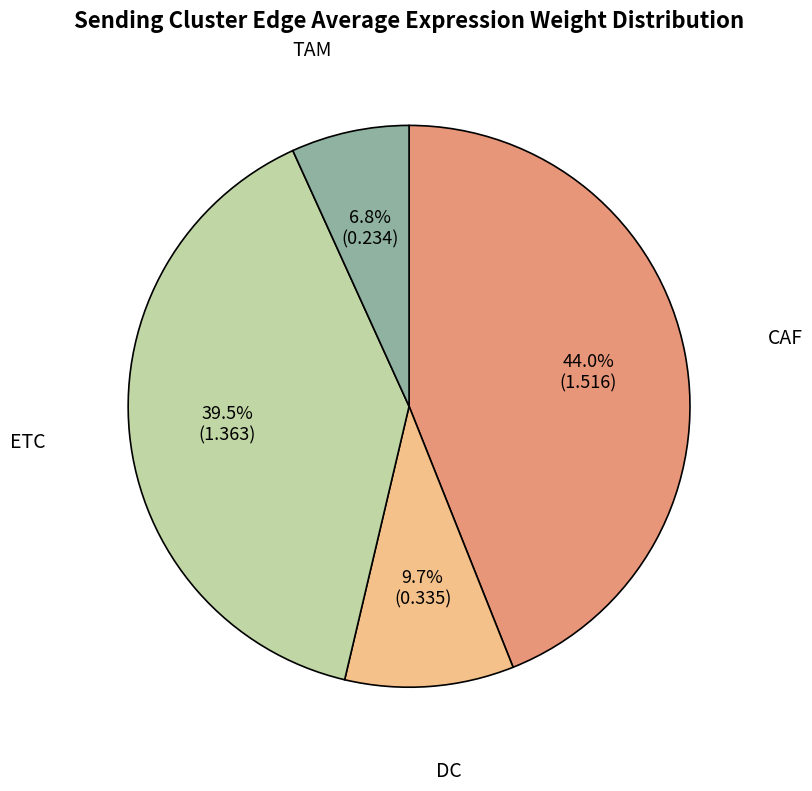

Is there a majority slice in this chart?

No